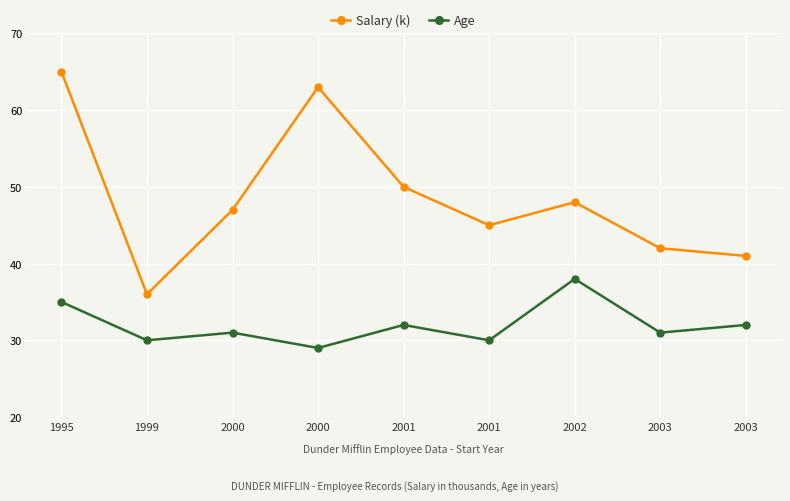

True or false: Salary (k) has more than 2 points higher than both neighbors.

False